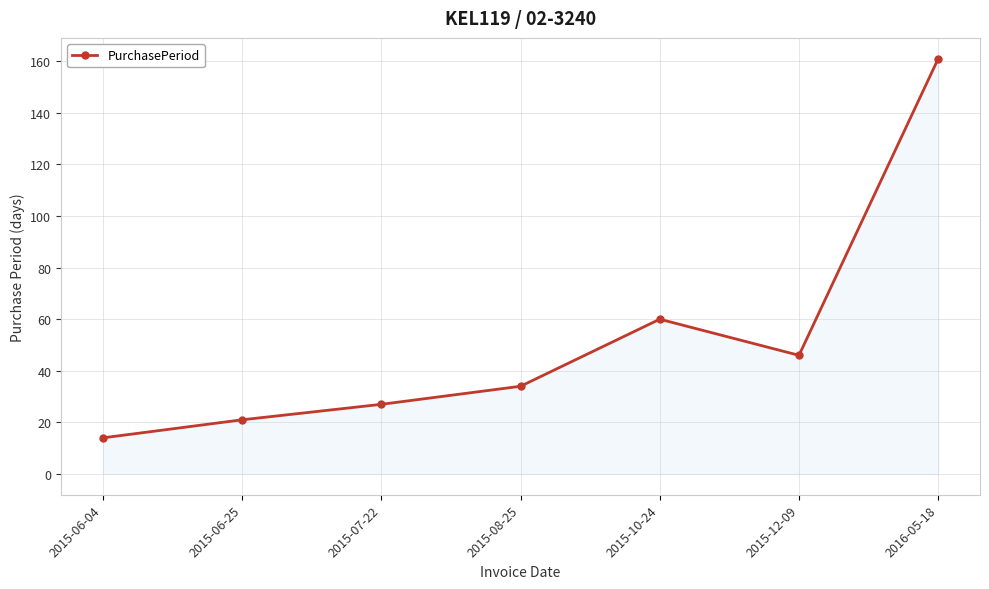

The chart shows a value of 36 at 2015-06-25. True or false?

False